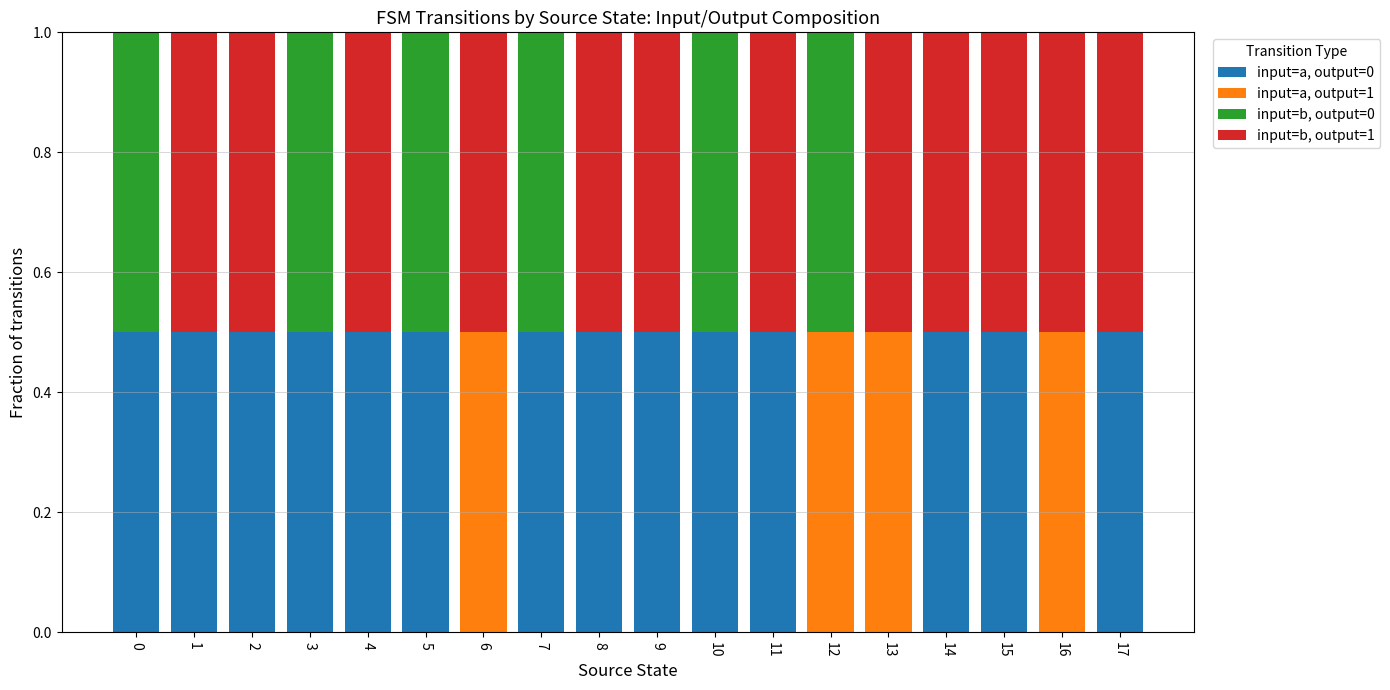

What is the total value across all series at 1?

1.0